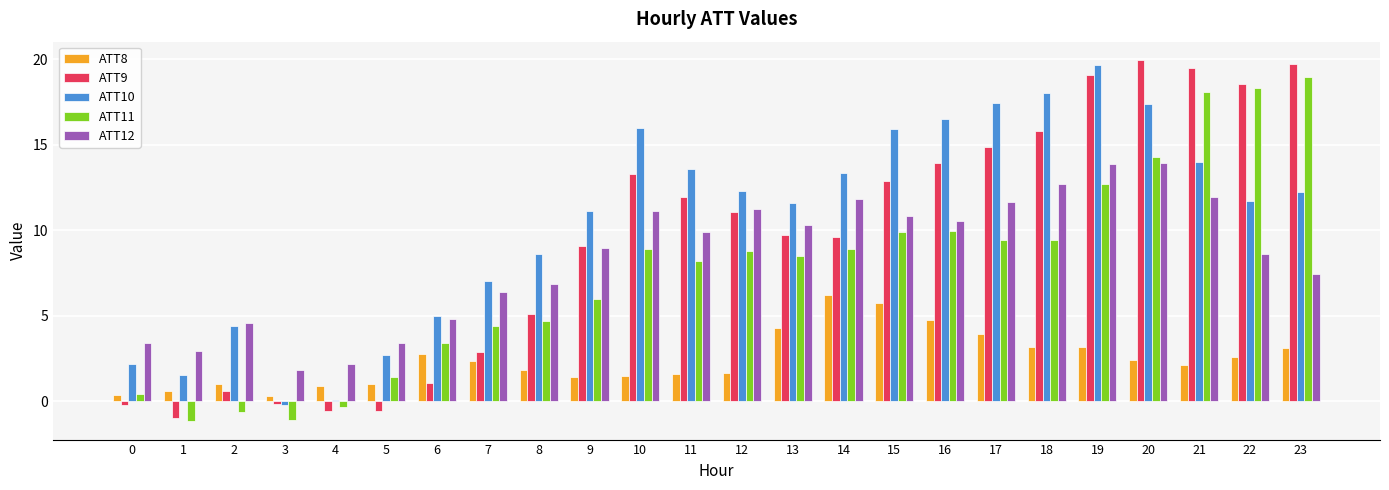

Rank the series at 18 from lowest to highest value.

ATT8, ATT11, ATT12, ATT9, ATT10